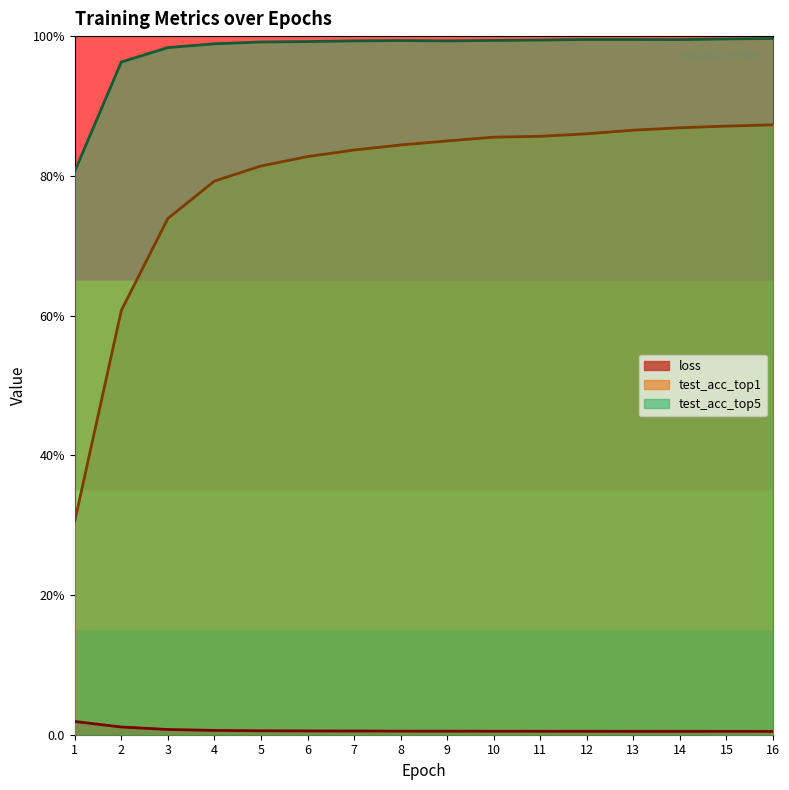

Reading left to right, extract all data points from this chart.

loss: 1=1.9	2=1.1	3=0.7	4=0.6	5=0.6	6=0.5	7=0.5	8=0.5	9=0.5	10=0.5	11=0.5	12=0.5	13=0.5	14=0.5	15=0.5	16=0.5
test_acc_top1: 1=30.6	2=60.7	3=73.9	4=79.2	5=81.4	6=82.8	7=83.7	8=84.4	9=85.0	10=85.5	11=85.7	12=86.0	13=86.5	14=86.9	15=87.1	16=87.3
test_acc_top5: 1=80.7	2=96.3	3=98.4	4=98.9	5=99.2	6=99.2	7=99.3	8=99.4	9=99.3	10=99.4	11=99.4	12=99.5	13=99.5	14=99.5	15=99.6	16=99.7